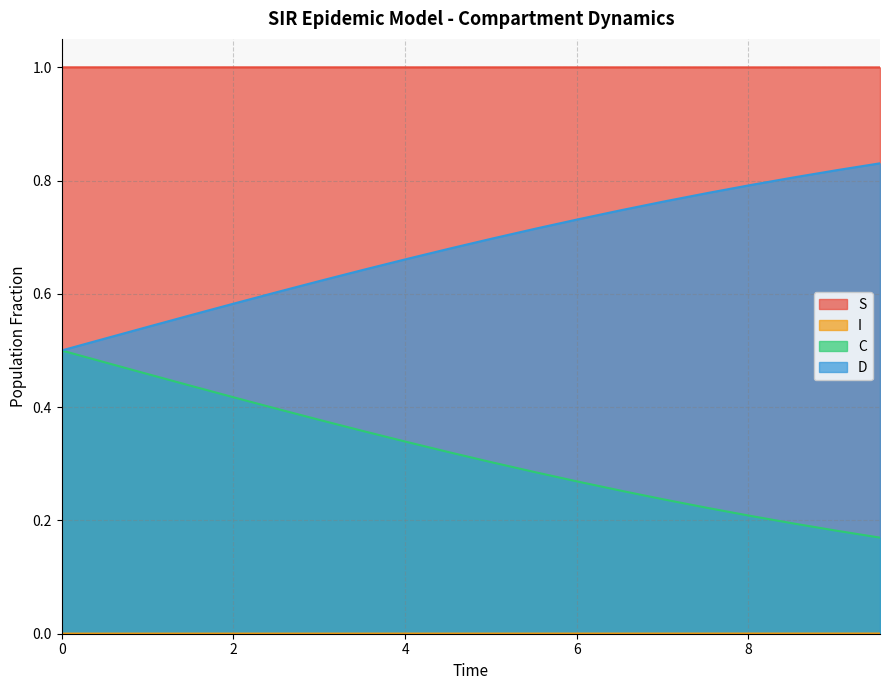

How many series are shown in this chart?

4